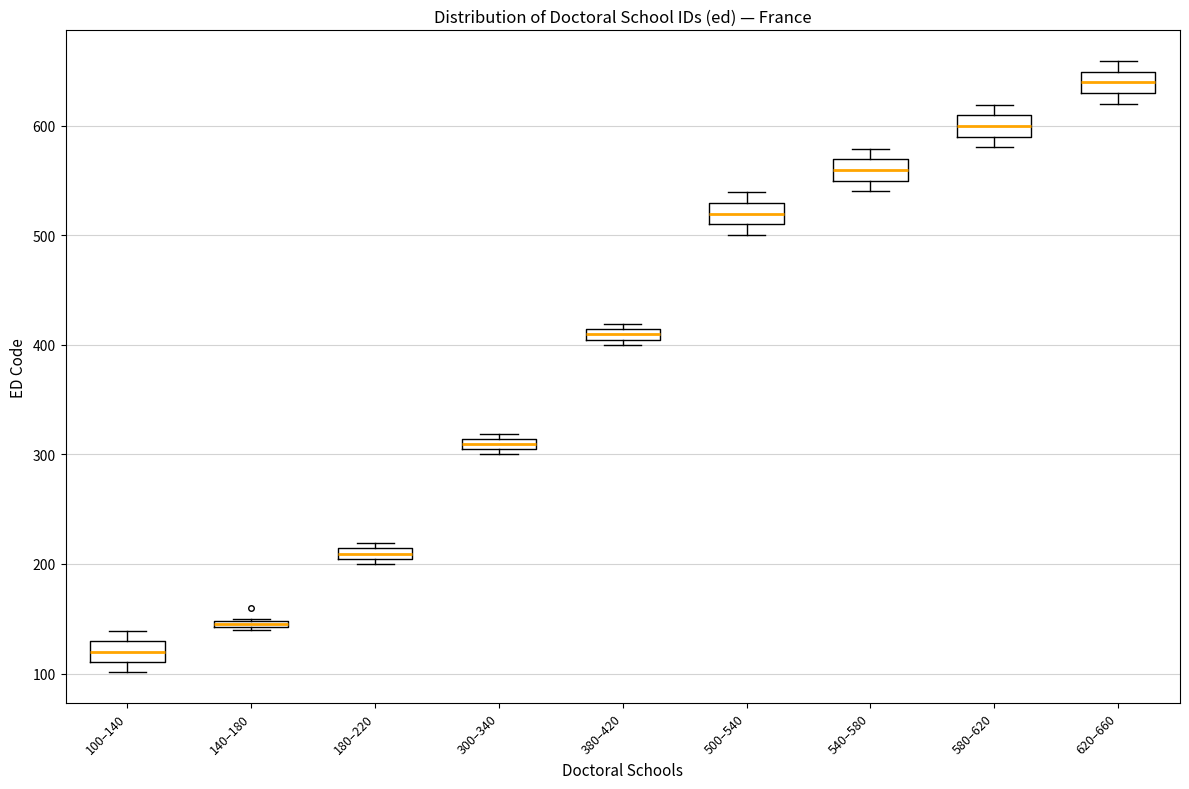

Where is the upper edge of the box for 180–220 on the y-axis? The values are not printed on the chart, so give them approximately, as read against the axis.

210